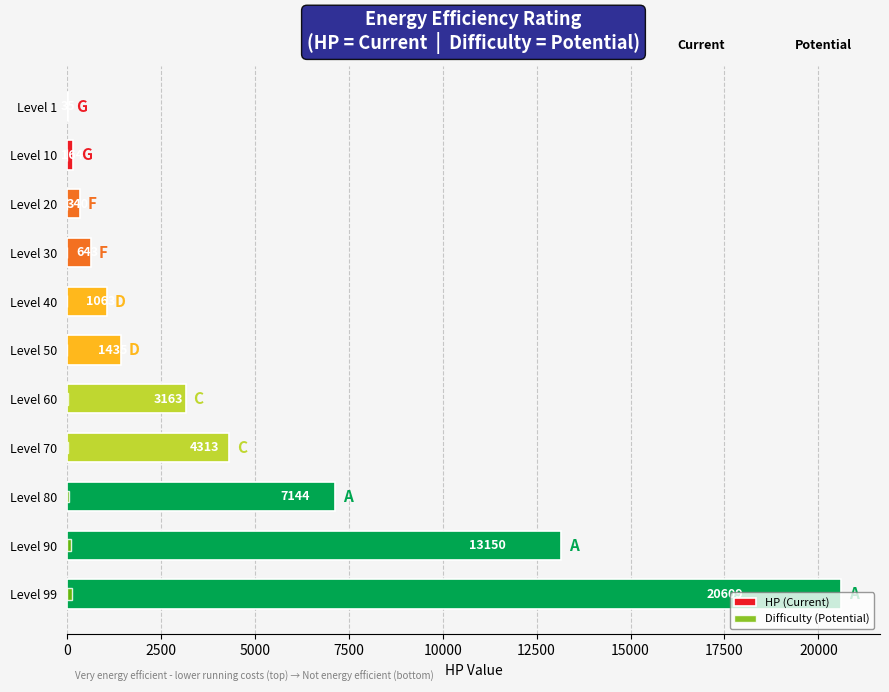

Which series changed the most between Level 50 and Level 90?

HP (Current)